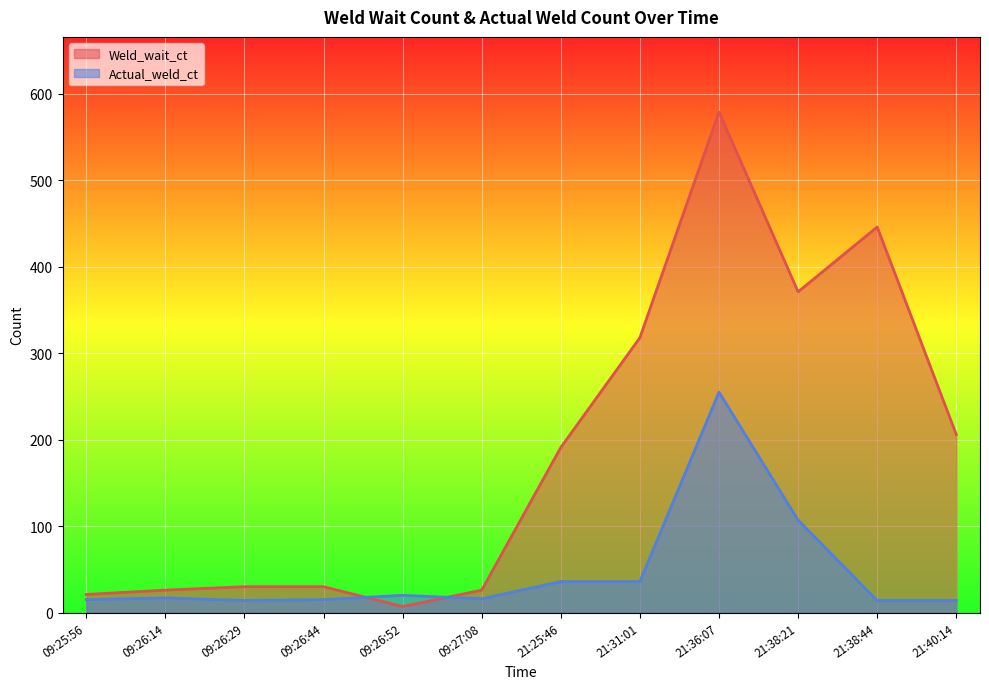

At which label does Weld_wait_ct reach its minimum?

09:26:52